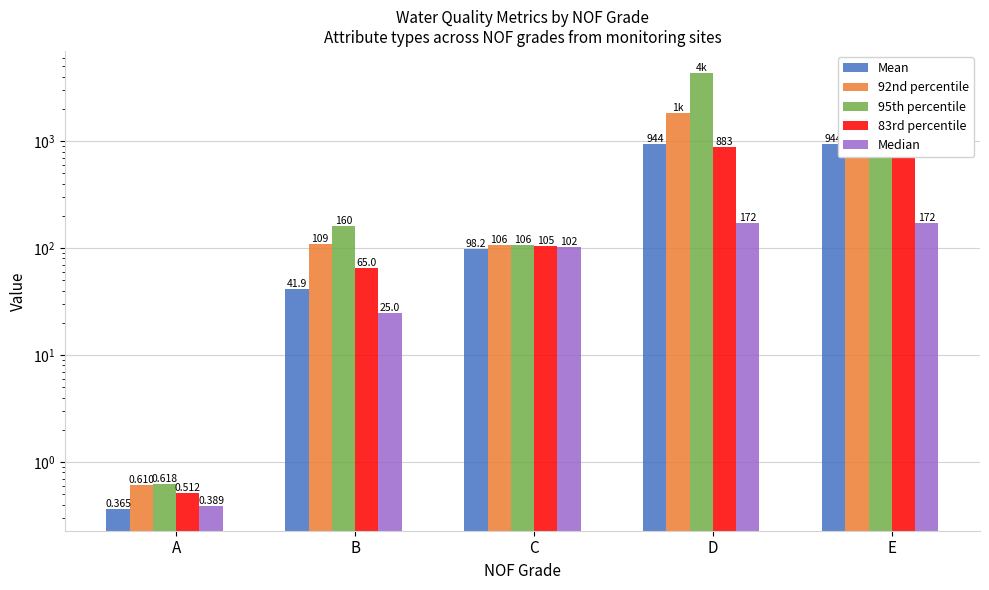

How many data points in 95th percentile are above 160?

2